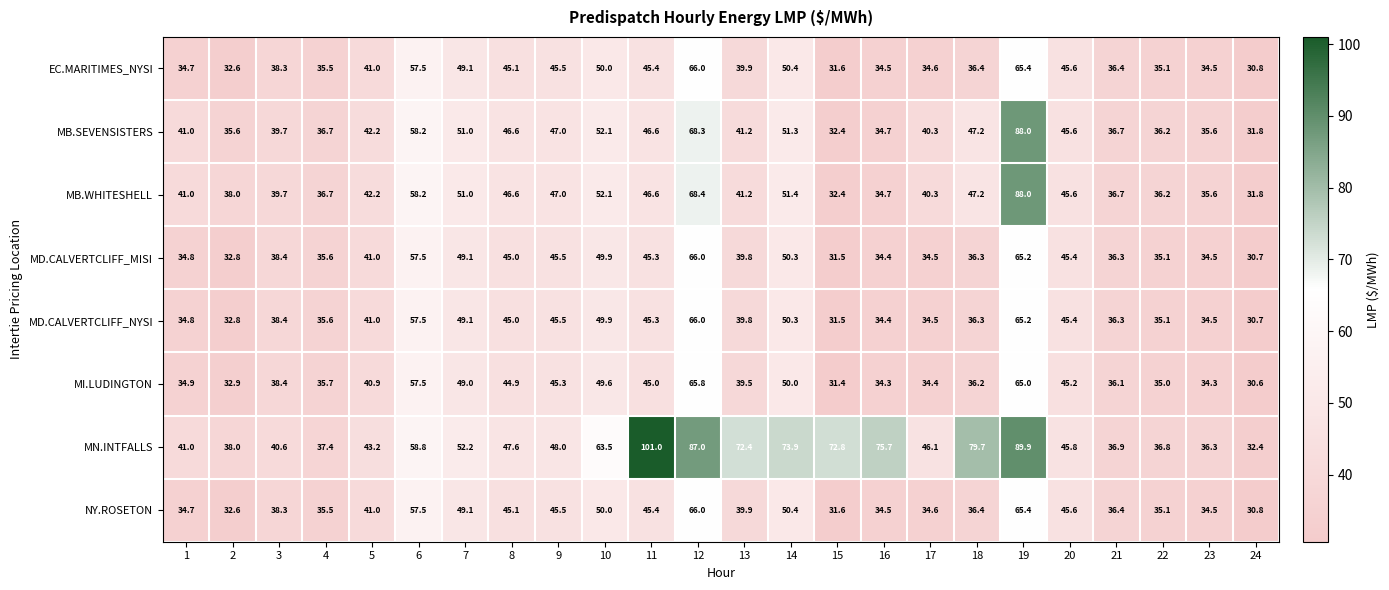

What is the greatest value displayed?

101.0